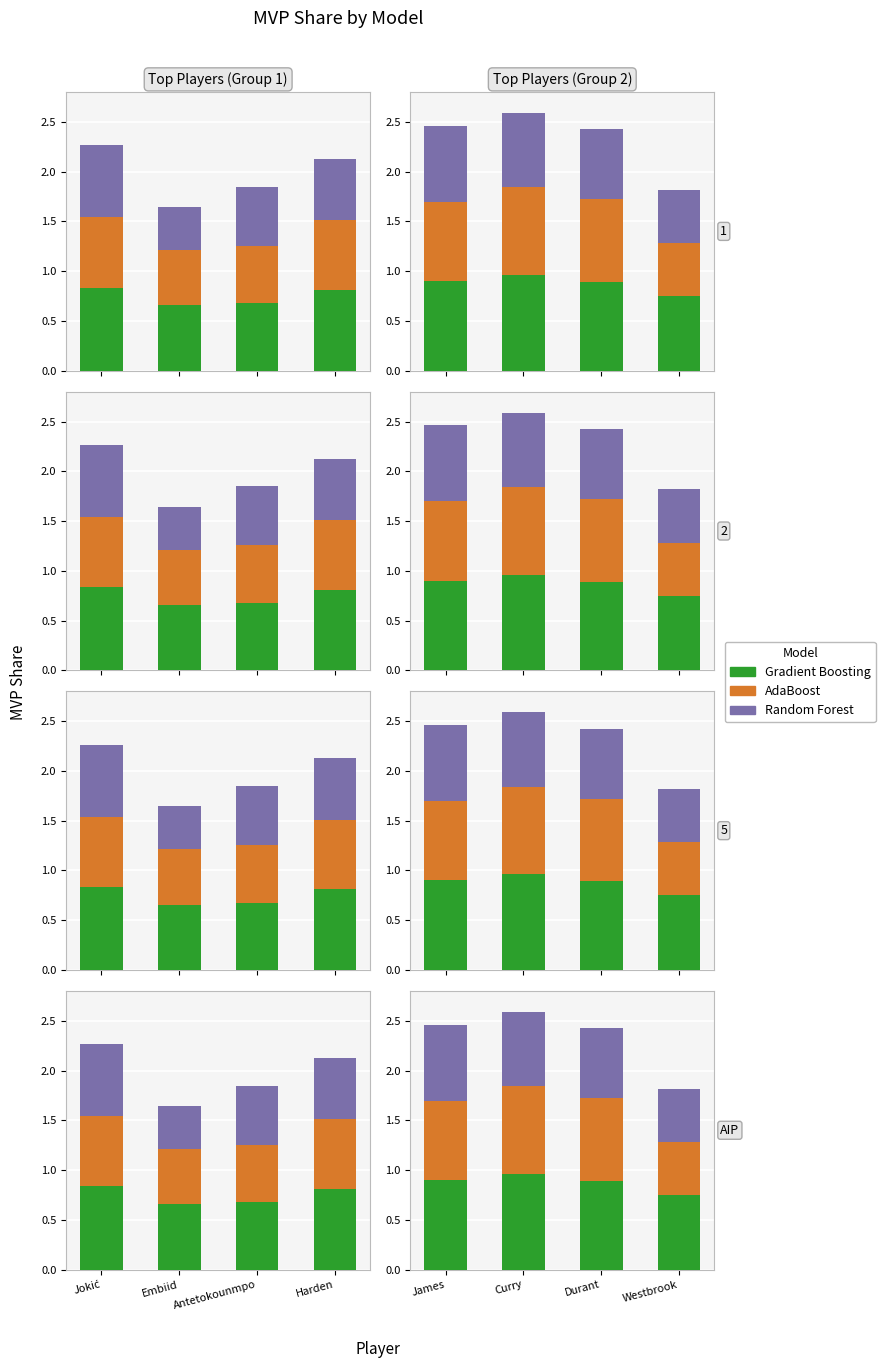

What is the label of the 2nd bar from the left?

Embiid